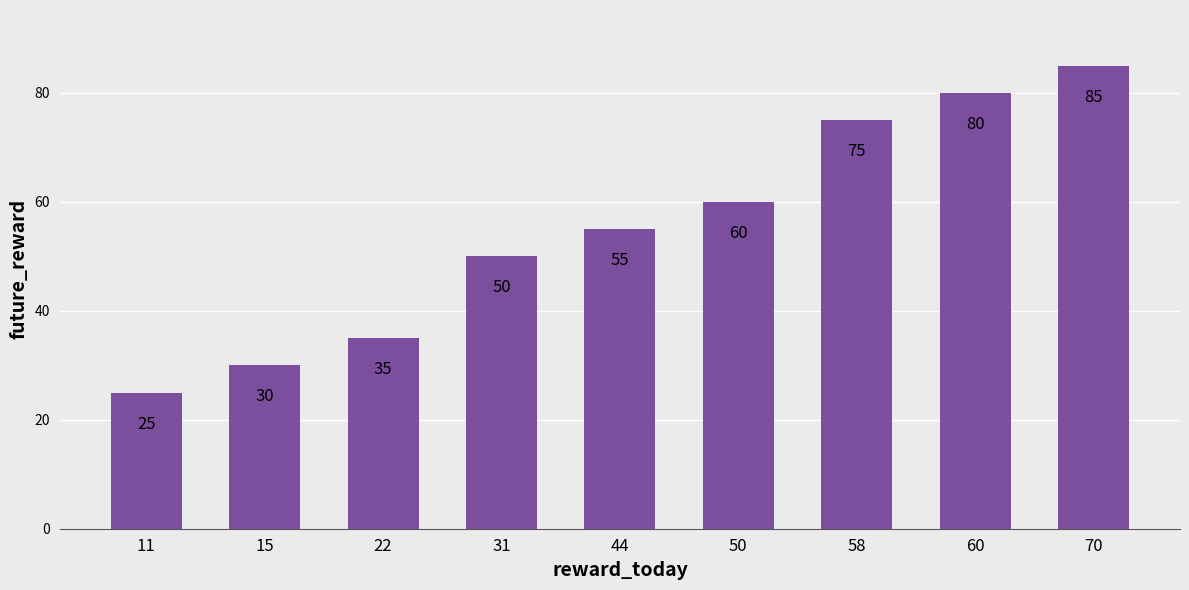

How many data points are less than 55?

4